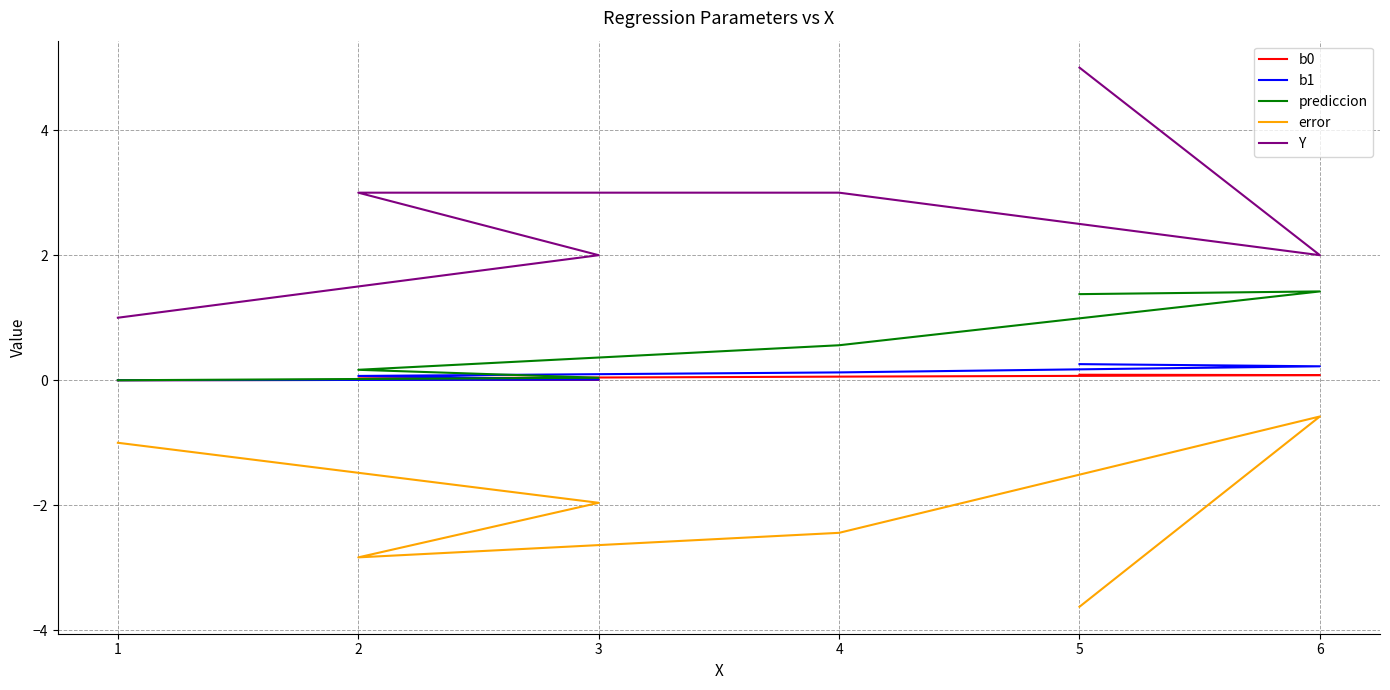

What is the sum of all Y values?

16.0